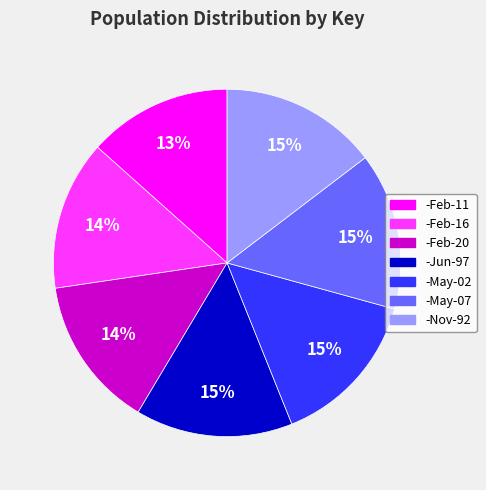

How many segments does this pie chart have?

7